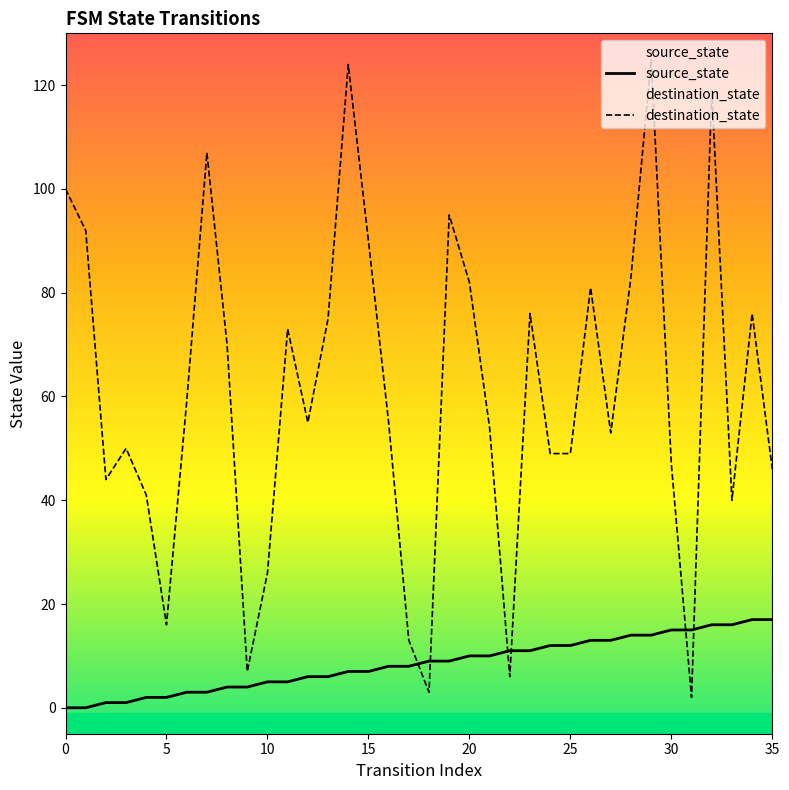

Rank the series at 30 from highest to lowest value.

destination_state, source_state